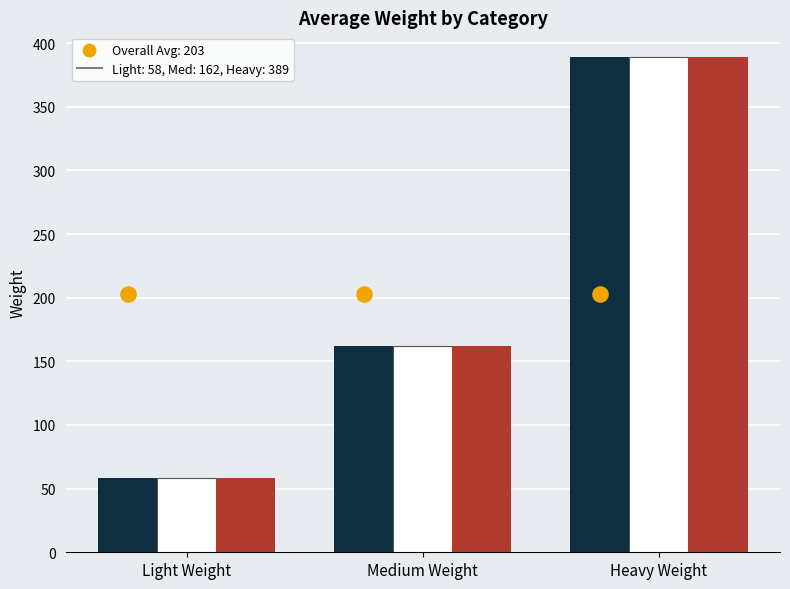

Which series has the widest spread of Y values?

Weight